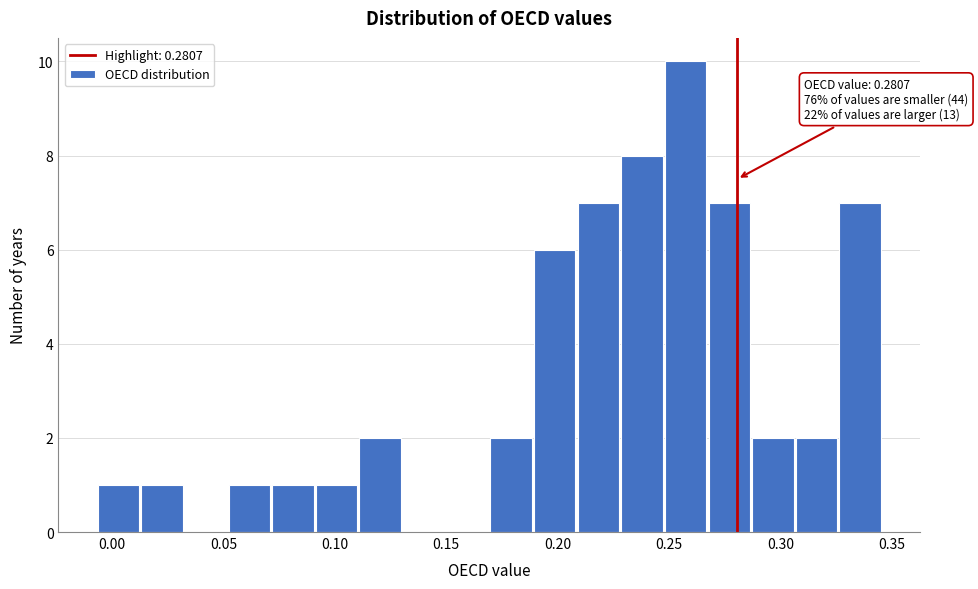

Read against the x-axis, roughly where is the centre of the tallest bar?

0.255